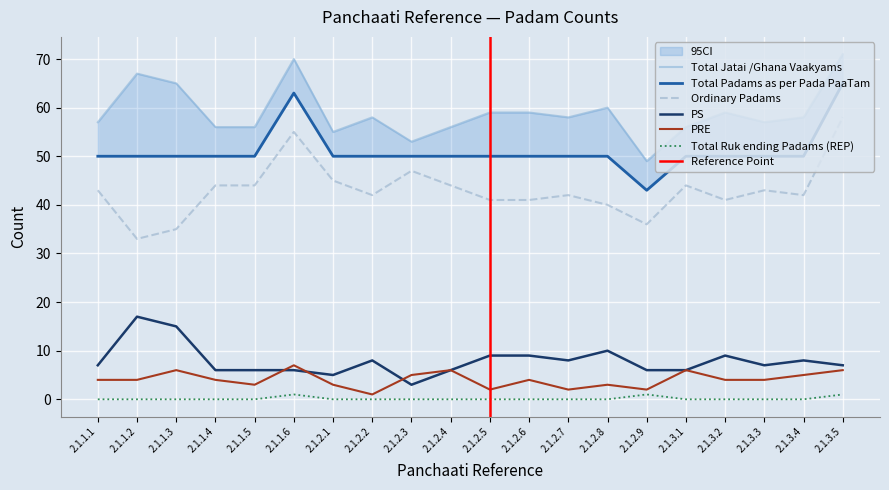

What is the difference between the PS values at 2.1.2.2 and 2.1.2.8?

2